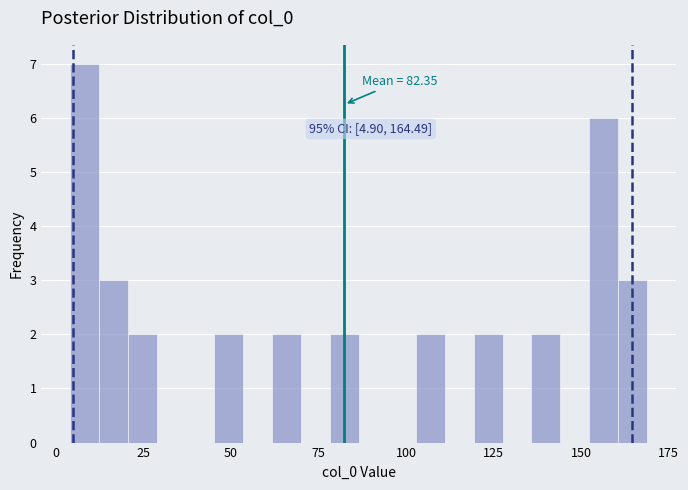

Read against the x-axis, roughly where is the centre of the tallest bar?

10